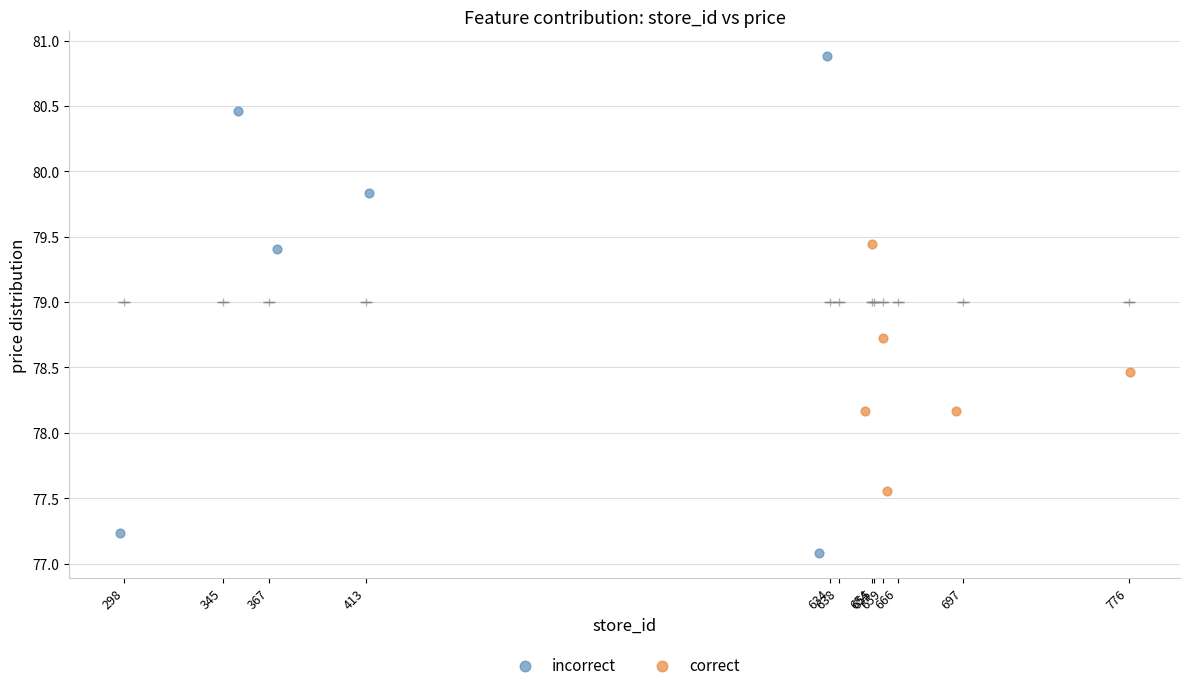

What are all the series names shown in the legend?

incorrect, correct